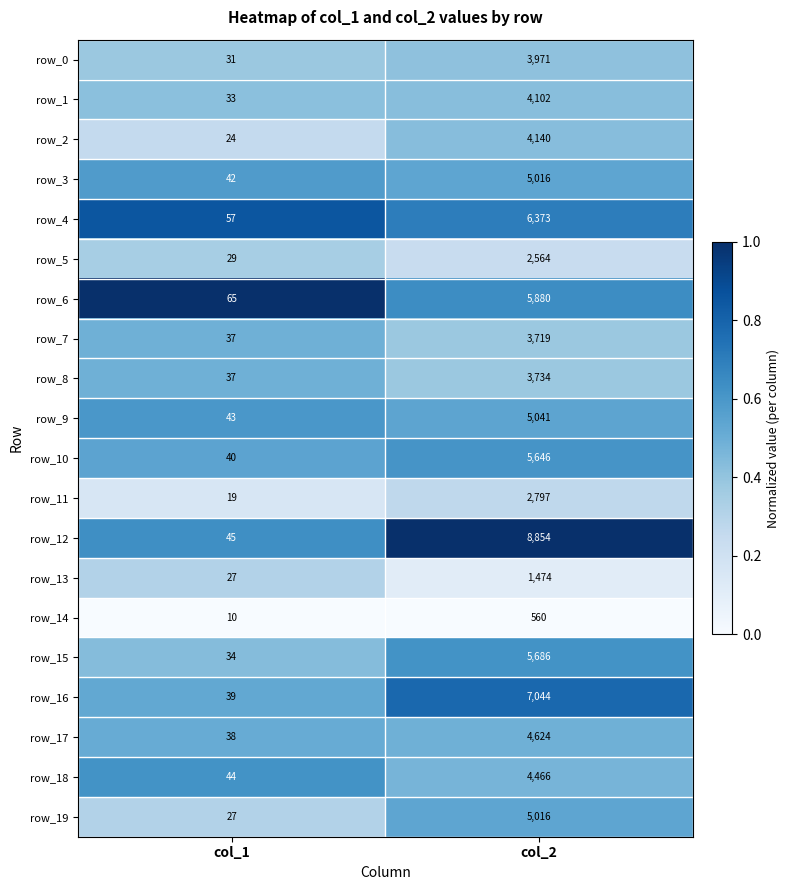

Which label corresponds to the largest value in the chart?

col_2